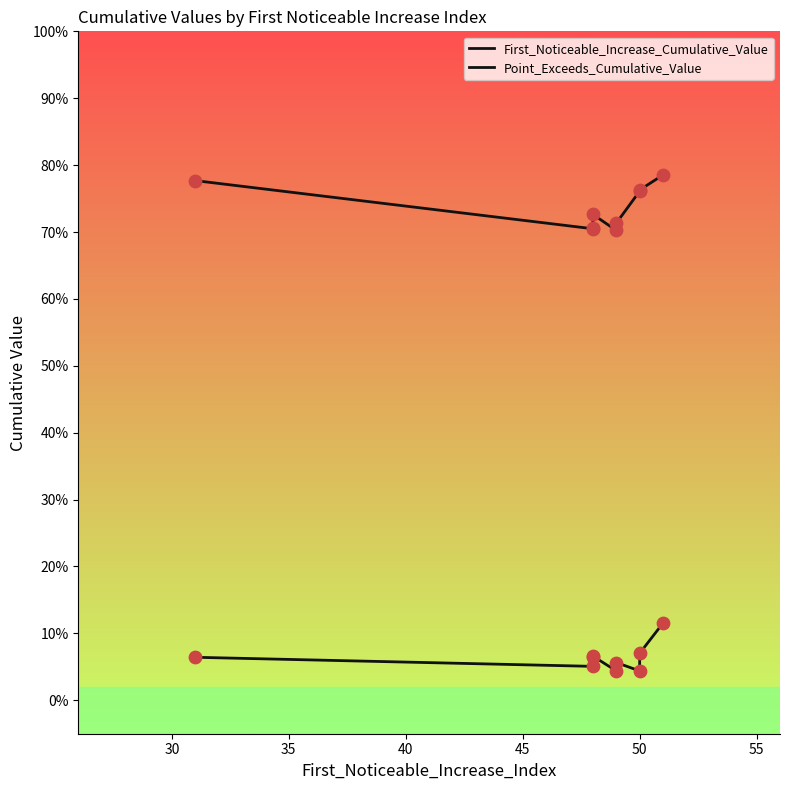

At how many categories does at least one series exceed 0?

9